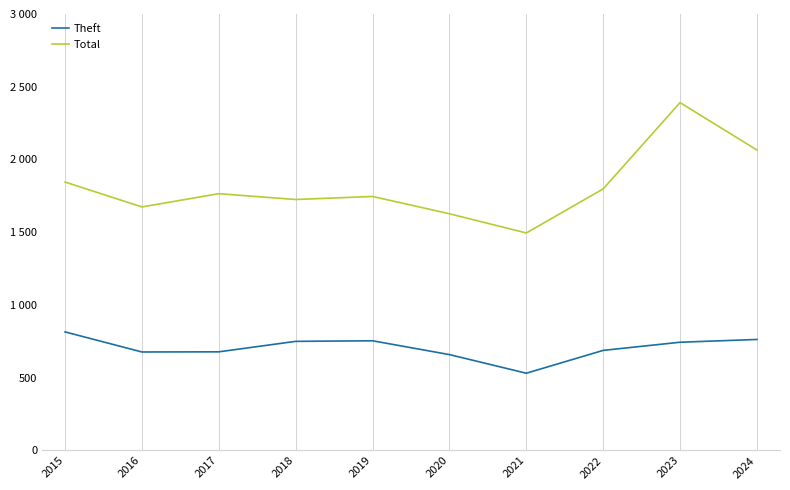

Which series has the largest total across all categories?

Total